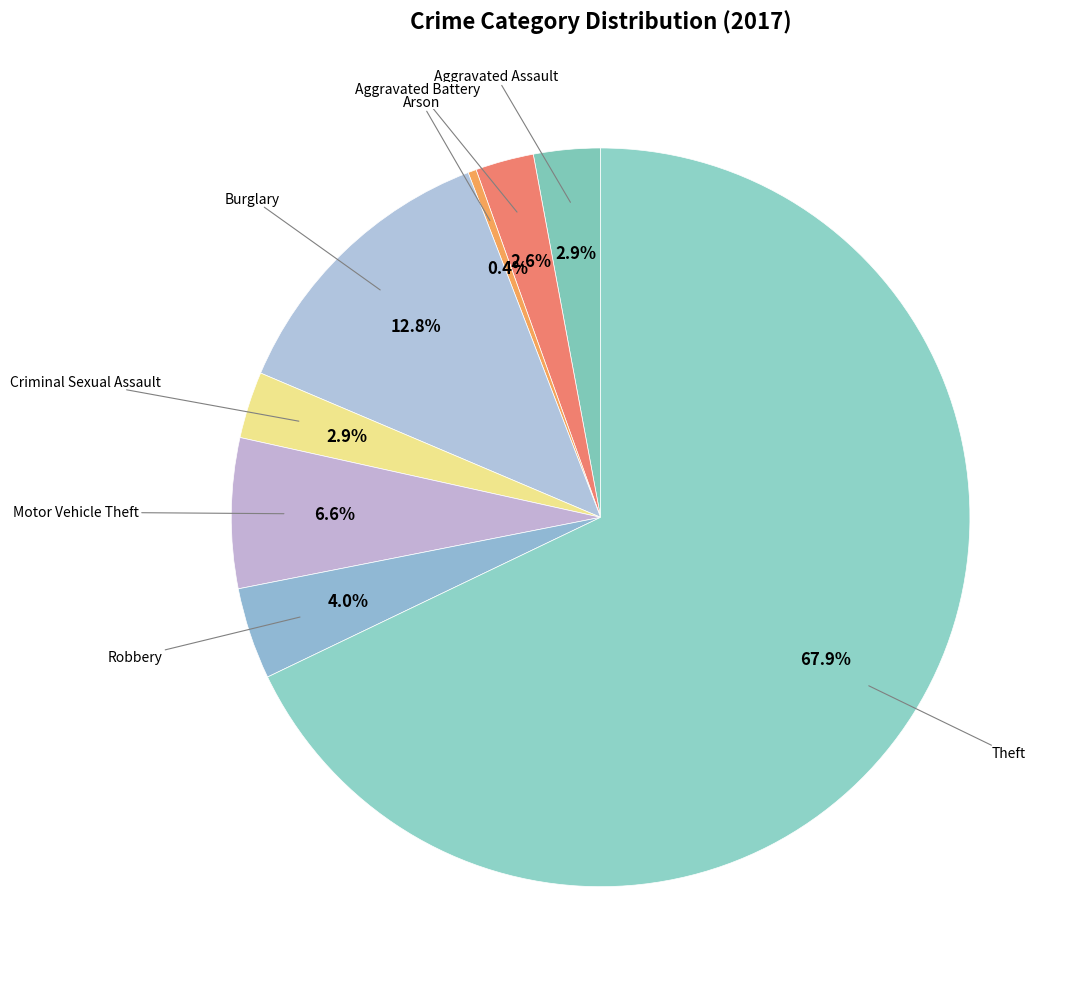

Count the number of slices in the pie.

8